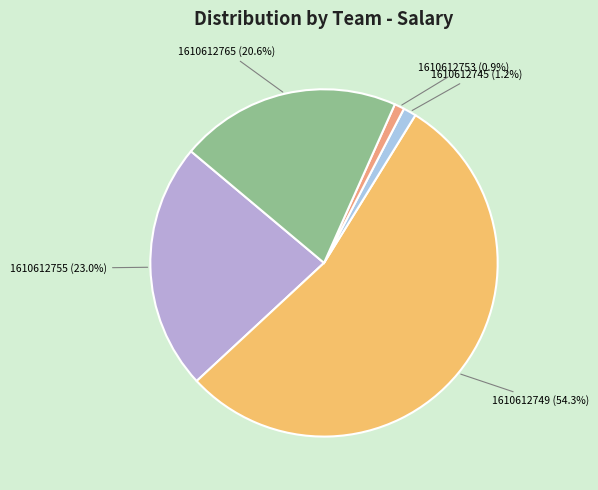

How many slices are in this pie chart?

5